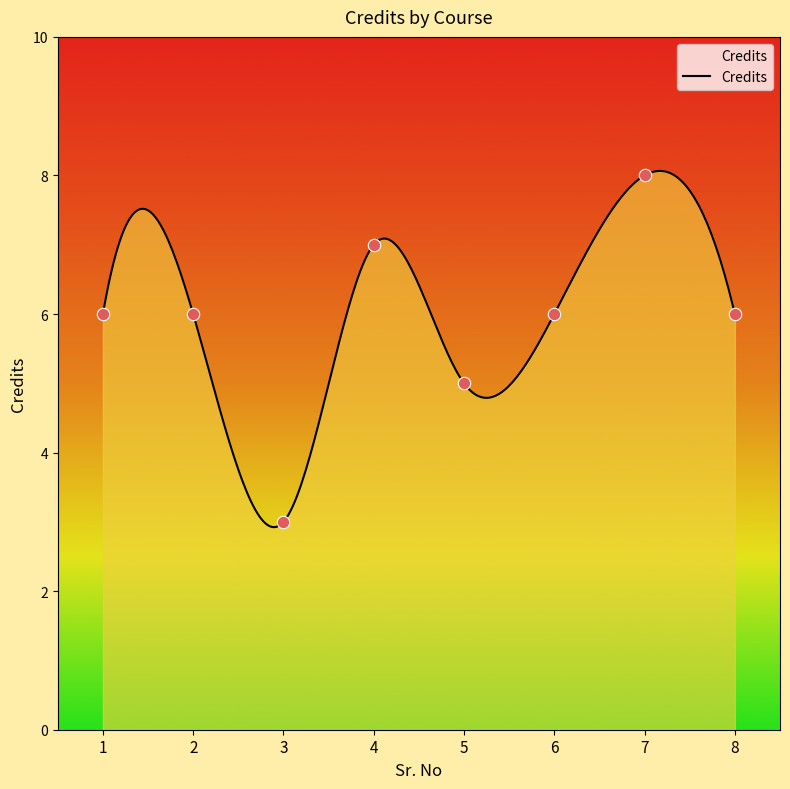

Which has a higher value, 8 or 7?

7